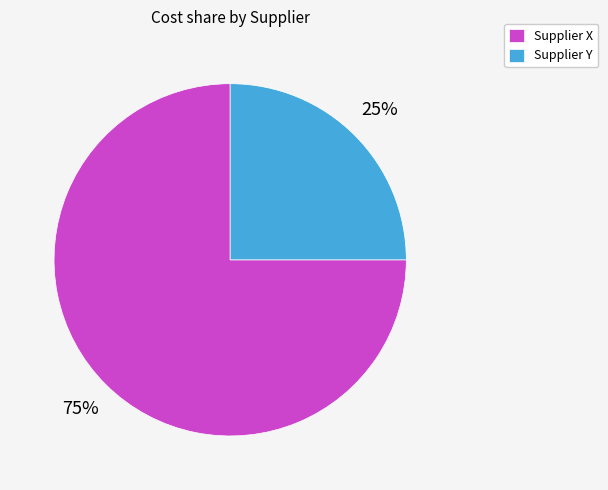

Does any single category account for the majority?

Yes